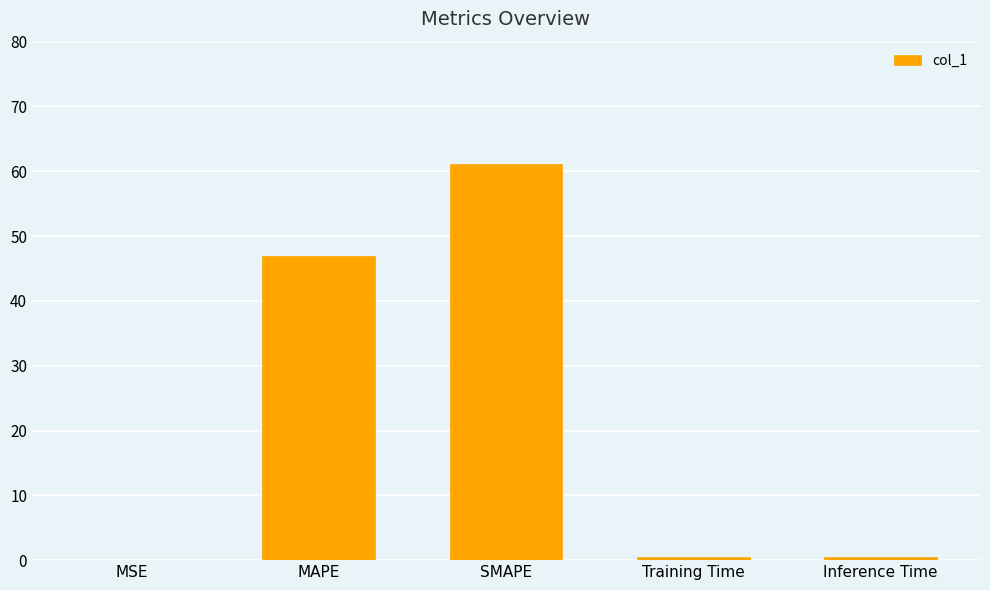

True or false: the data shows 61.2 at SMAPE.

True